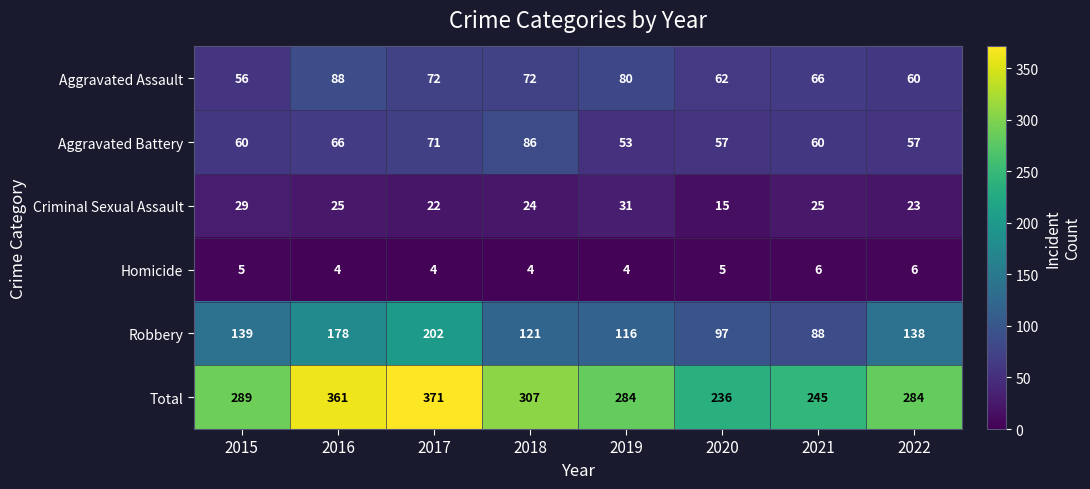

How many values in the Total series are below 289?

4